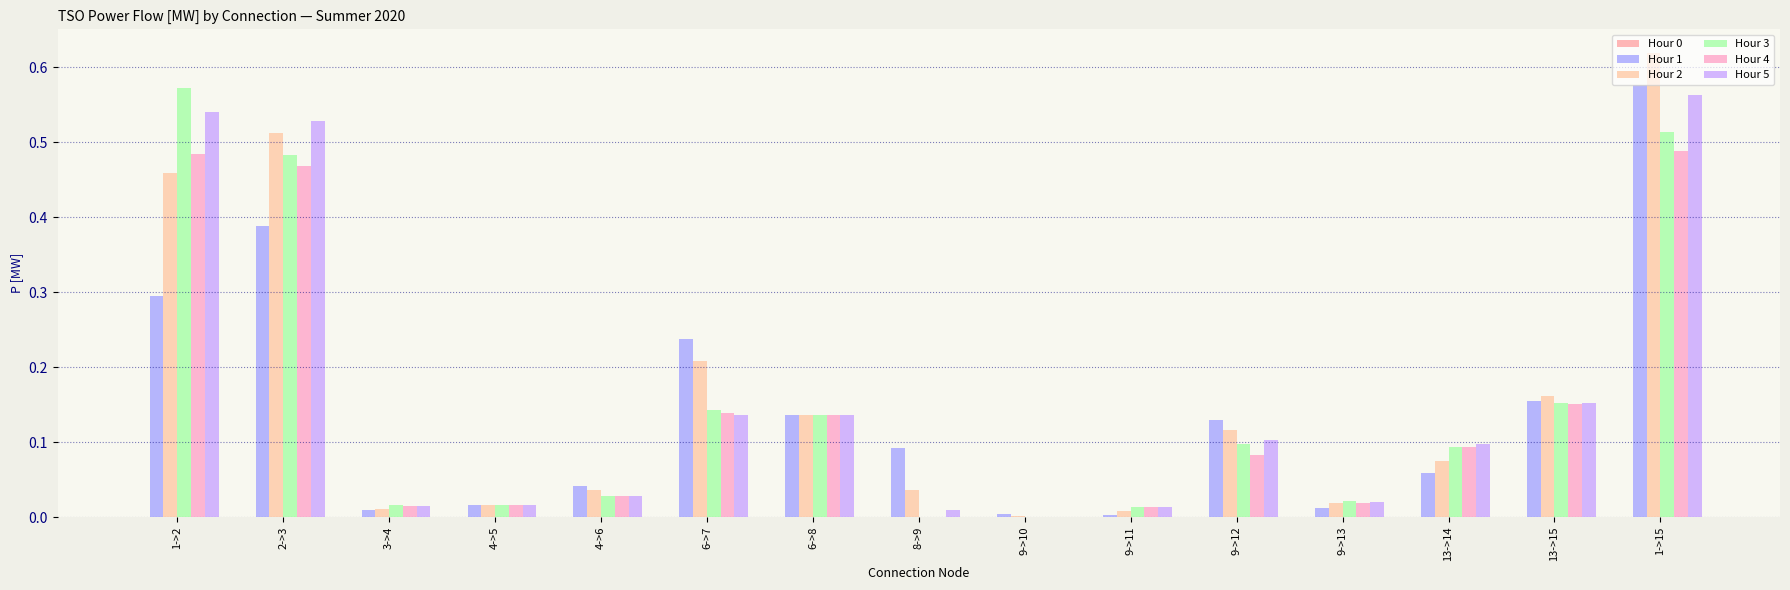

What is the value of the Hour 1 bar at the 7th from the left?

0.1